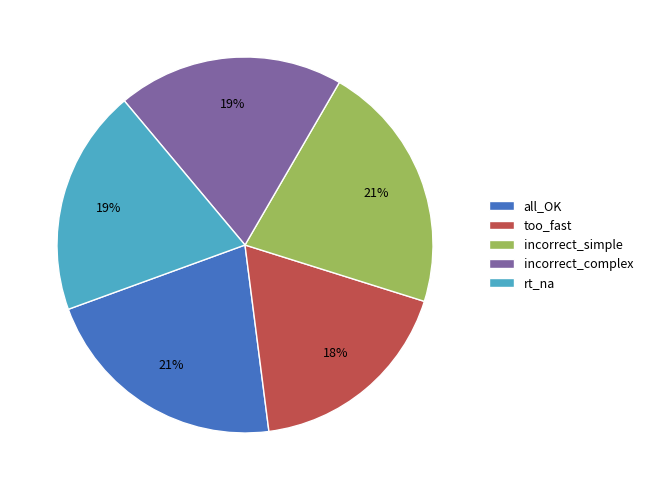

To the nearest percent, what is the average slice percentage?

20%